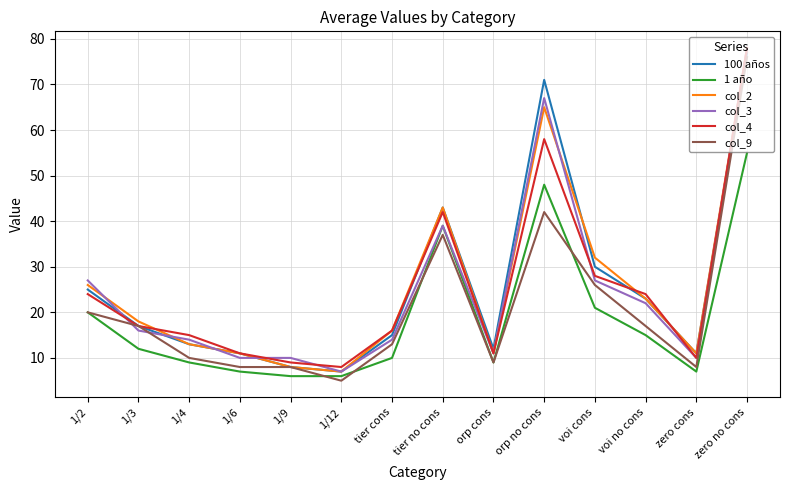

The 1 año series shows 7 at voi no cons. True or false?

False